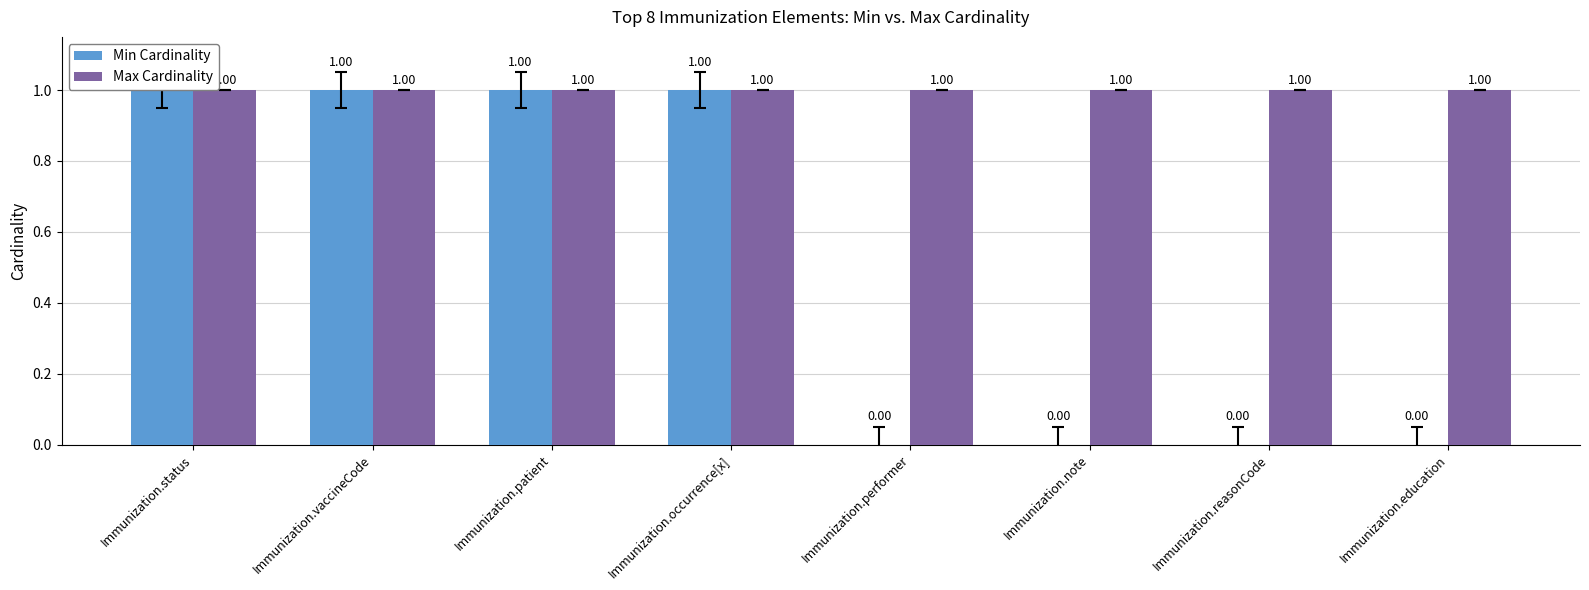

The value of Min Cardinality at Immunization.performer is 0. True or false?

True